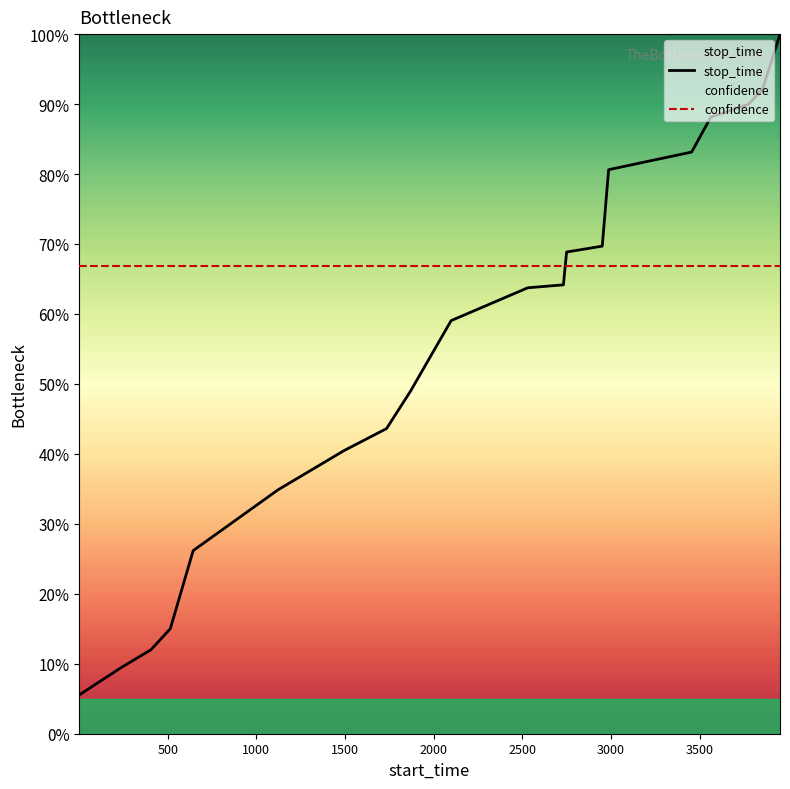

Which series ends up on top after the final intersection of stop_time and confidence?

stop_time